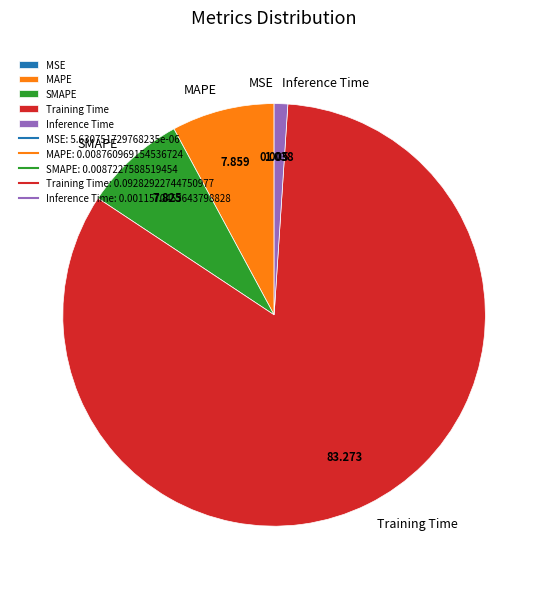

Is it true that Inference Time is 9% of the pie?

False